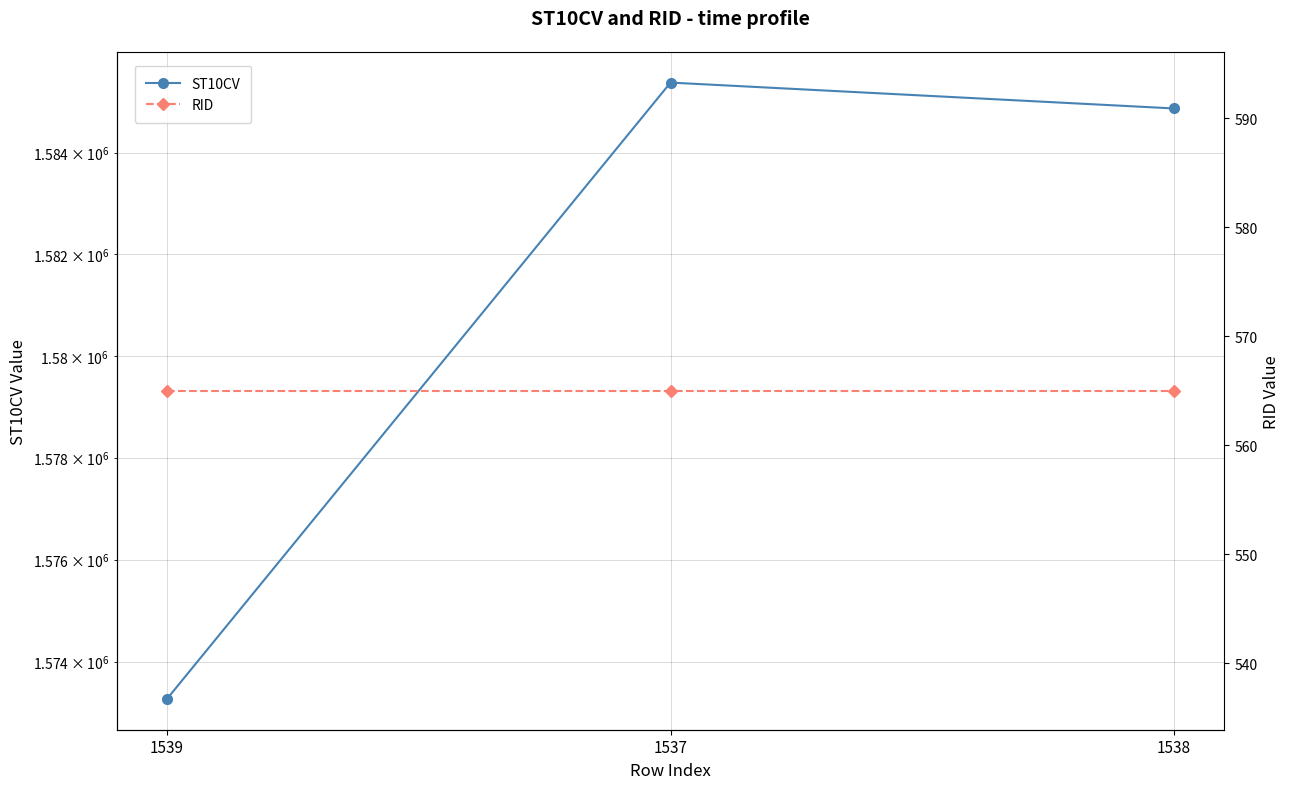

The value of ST10CV at 1539 is 2143527. True or false?

False